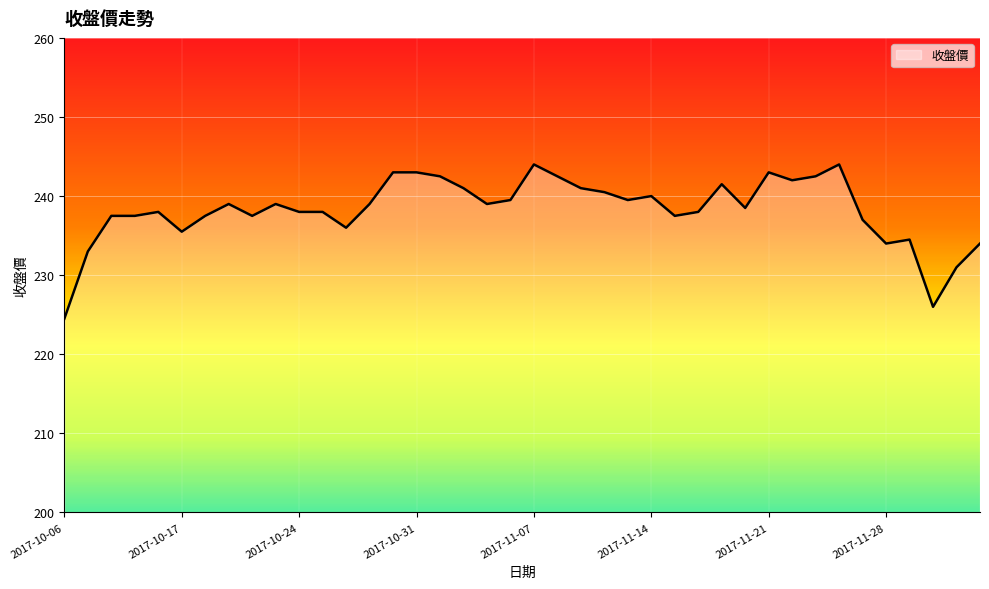

What is the difference between the maximum and minimum values?

19.5